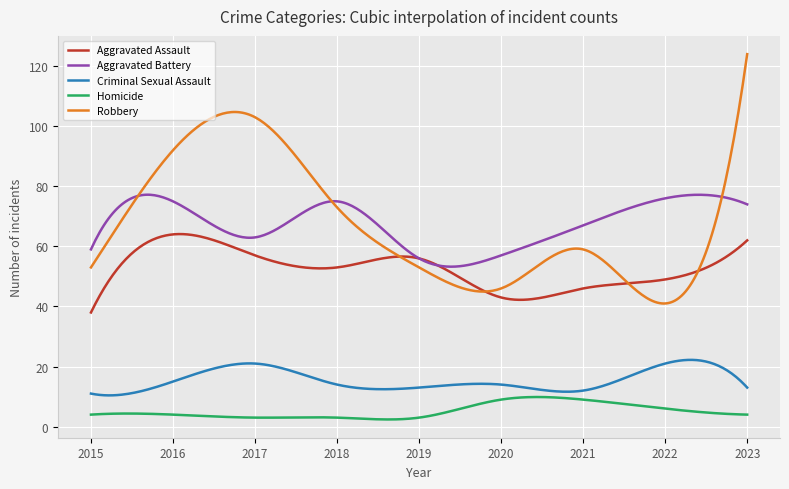

Which series has the widest spread of values?

Robbery